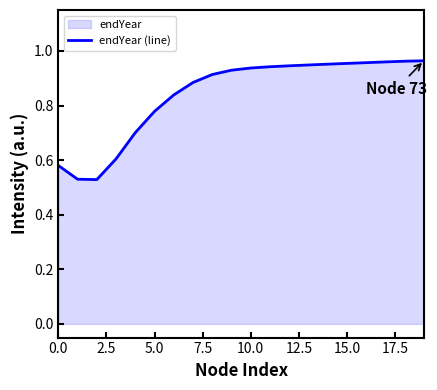

True or false: the data shows 0.3 at 0.0.

False